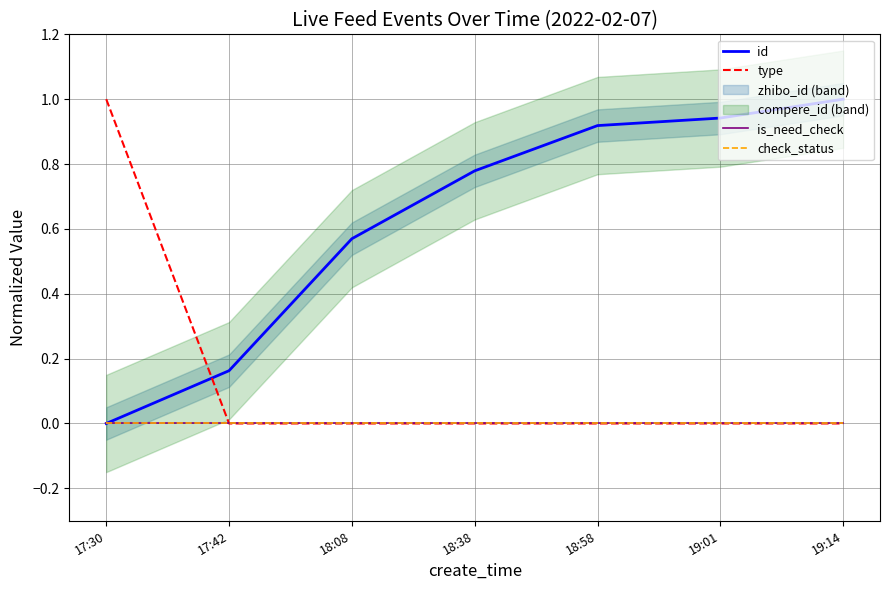

Reading left to right, transcribe all the data shown in this chart.

id: 17:30=0.0	17:42=0.2	18:08=0.6	18:38=0.8	18:58=0.9	19:01=0.9	19:14=1.0
type: 17:30=1.0	17:42=0.0	18:08=0.0	18:38=0.0	18:58=0.0	19:01=0.0	19:14=0.0
is_need_check: 17:30=0.0	17:42=0.0	18:08=0.0	18:38=0.0	18:58=0.0	19:01=0.0	19:14=0.0
check_status: 17:30=0.0	17:42=0.0	18:08=0.0	18:38=0.0	18:58=0.0	19:01=0.0	19:14=0.0